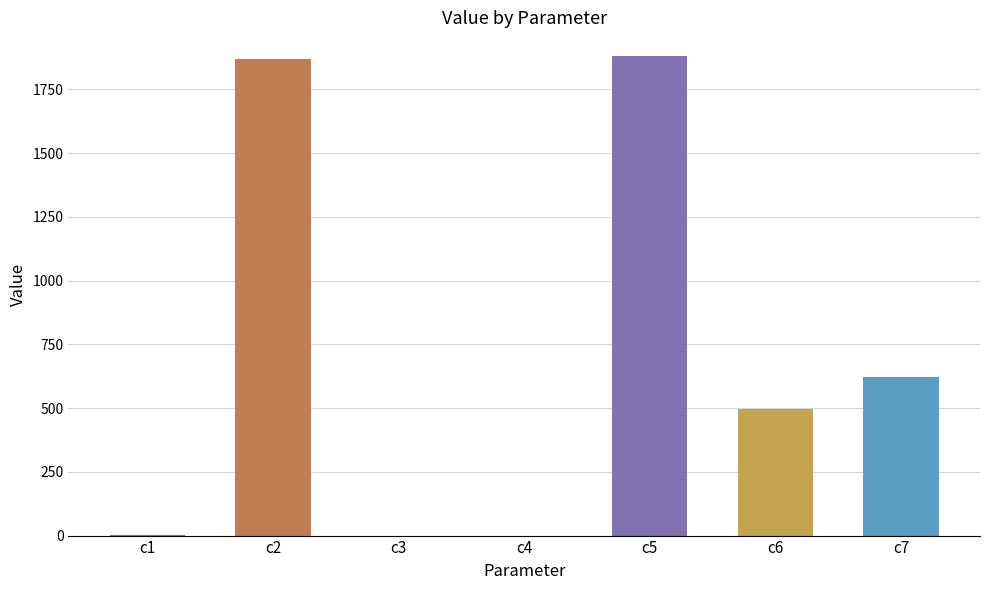

Is it true that the value at c6 is 168.1?

False